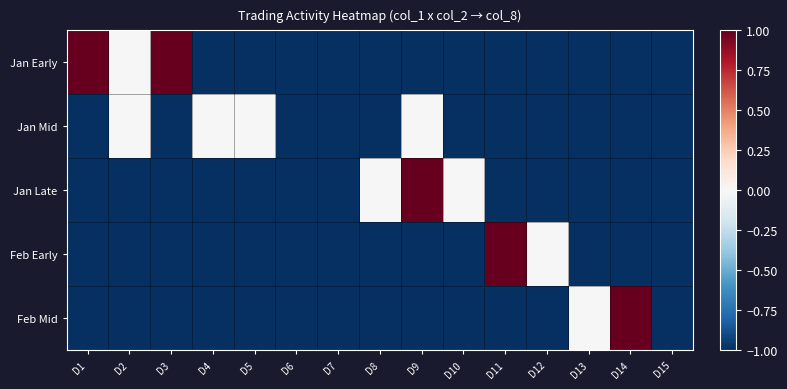

Which category has the highest value across all series?

D1